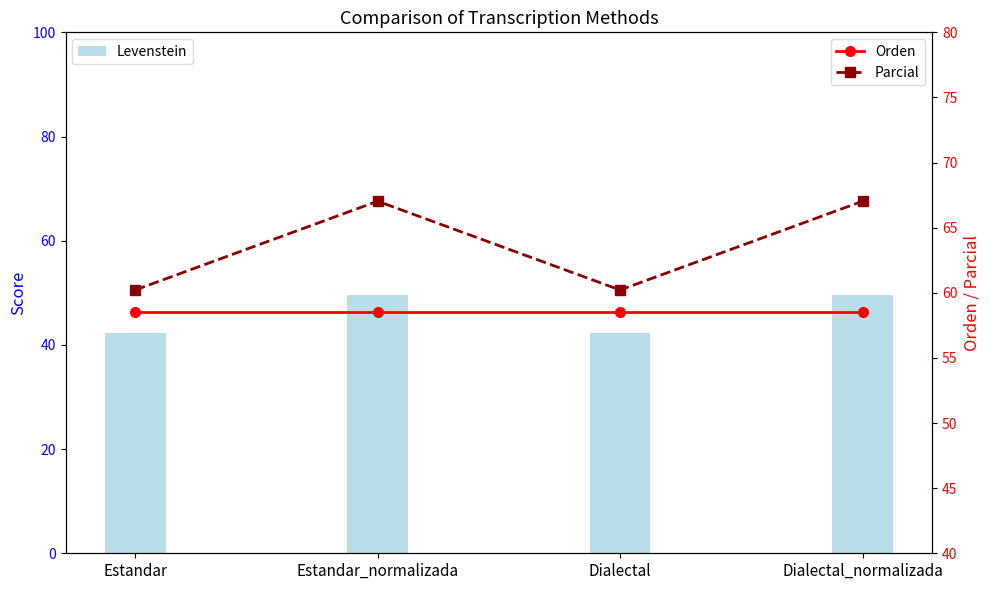

At how many categories does at least one series exceed 60?

4